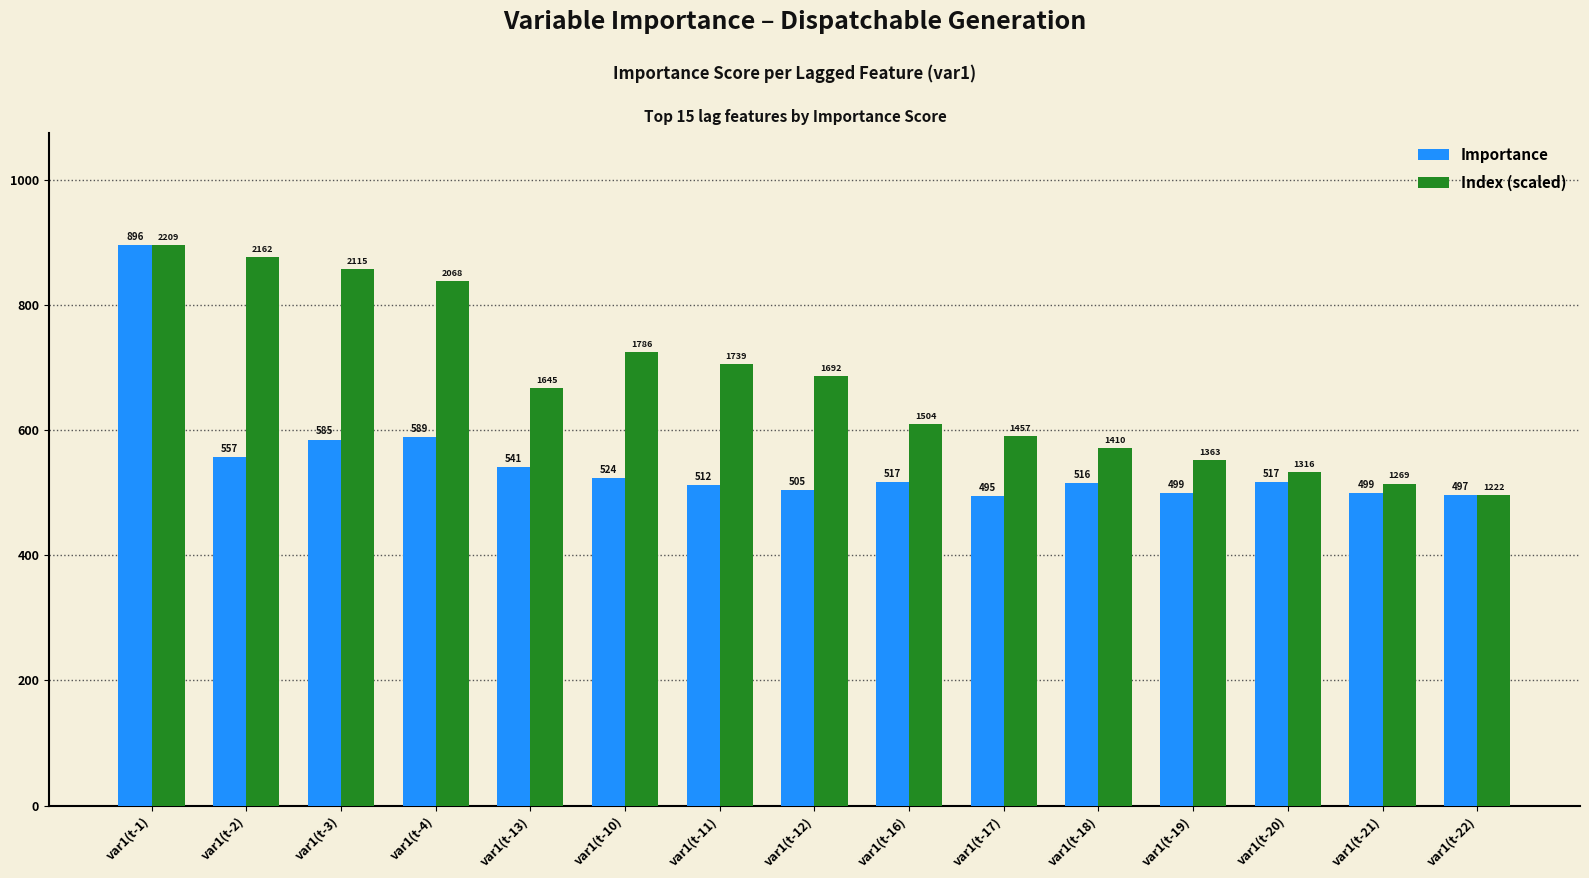

At which label does Importance first exceed 517?

var1(t-1)